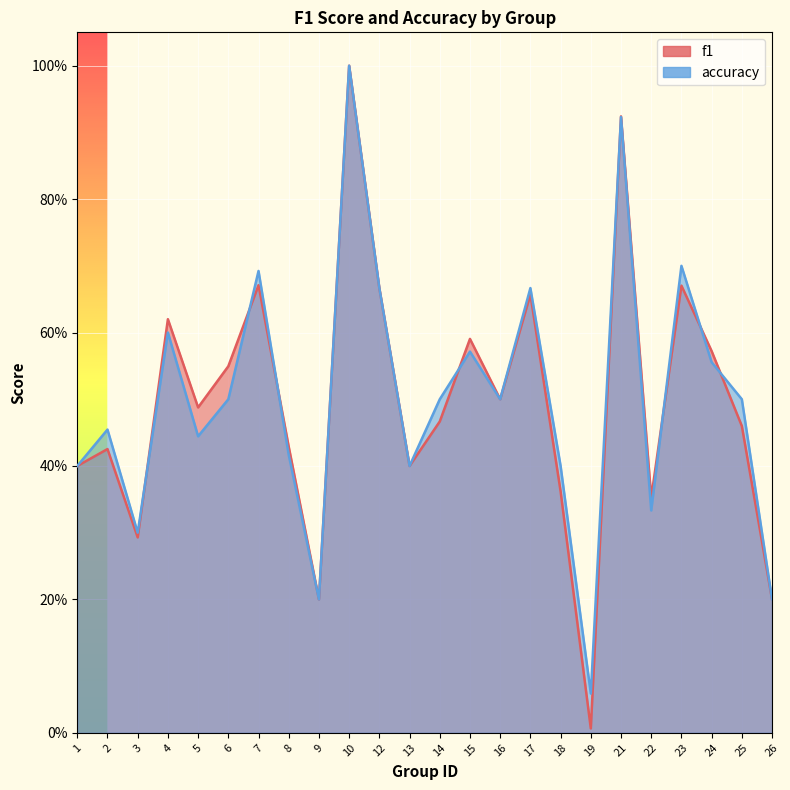

What are all the series names shown in the legend?

f1, accuracy